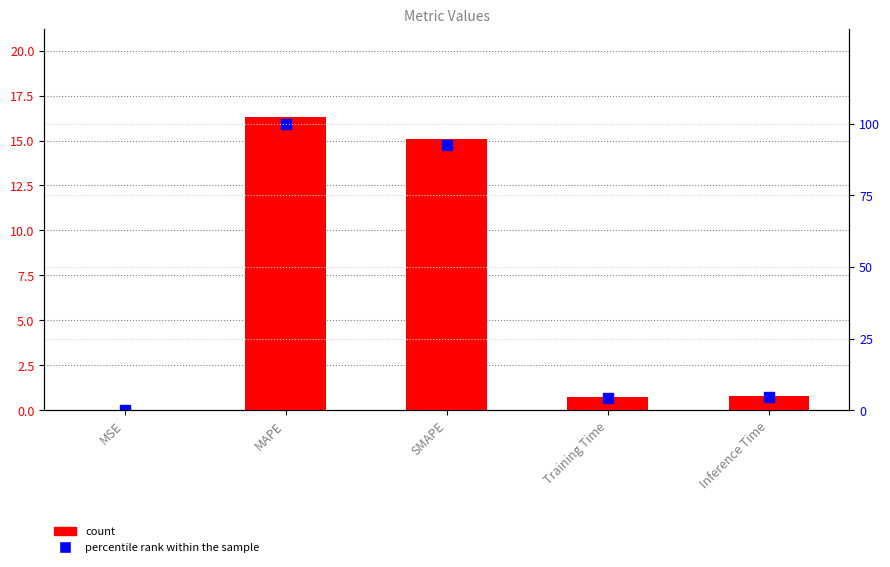

What position from the left is Training Time?

4